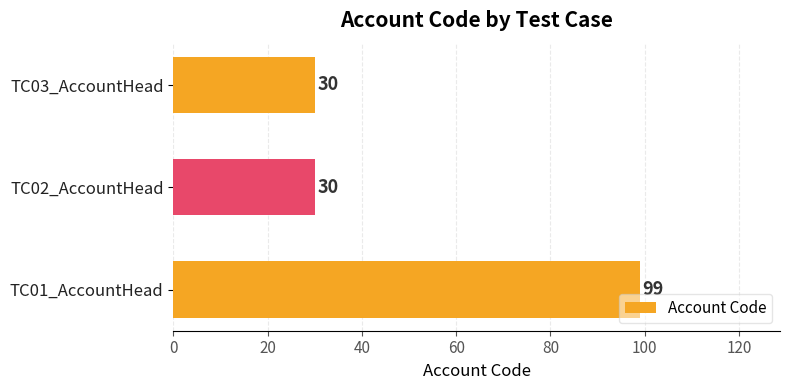

How many distinct data groups are displayed?

1